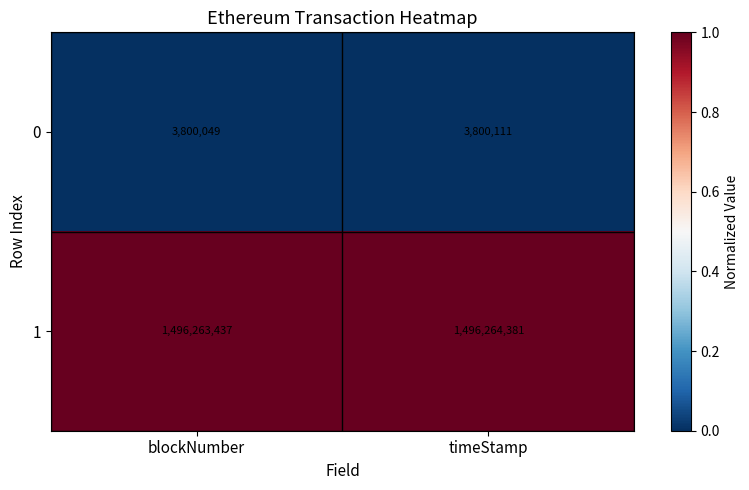

Reading left to right, transcribe all the data shown in this chart.

0: blockNumber=3800049	timeStamp=3800111
1: blockNumber=1496263437	timeStamp=1496264381